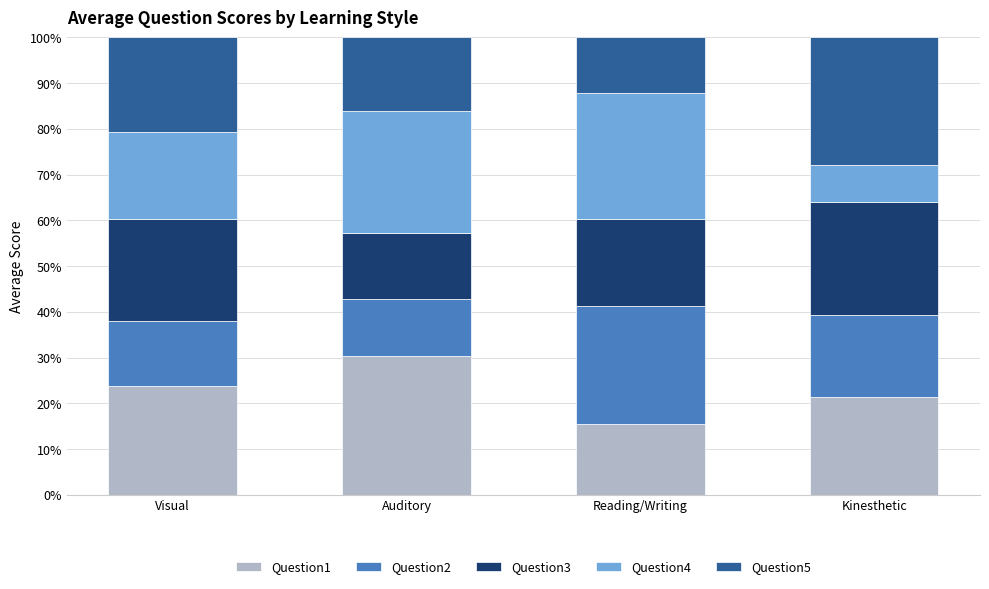

What is the total value across all series at Auditory?

100.0